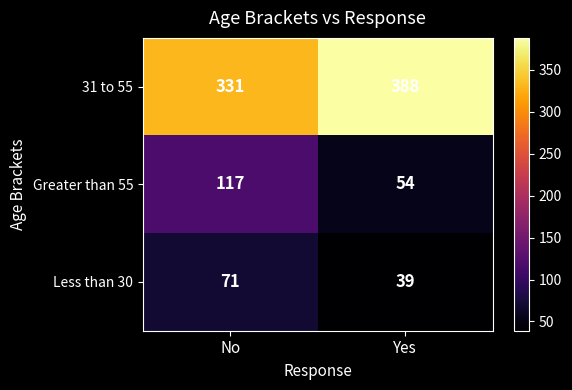

At which label is 31 to 55 closest to 359?

No